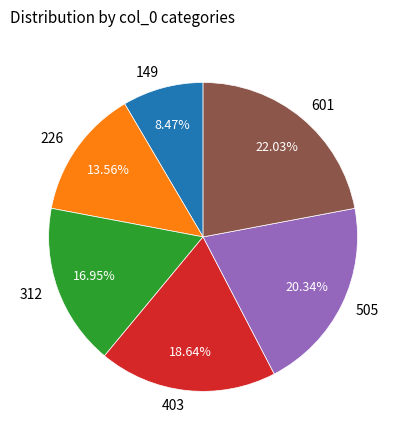

Is 312 the majority of the pie?

No